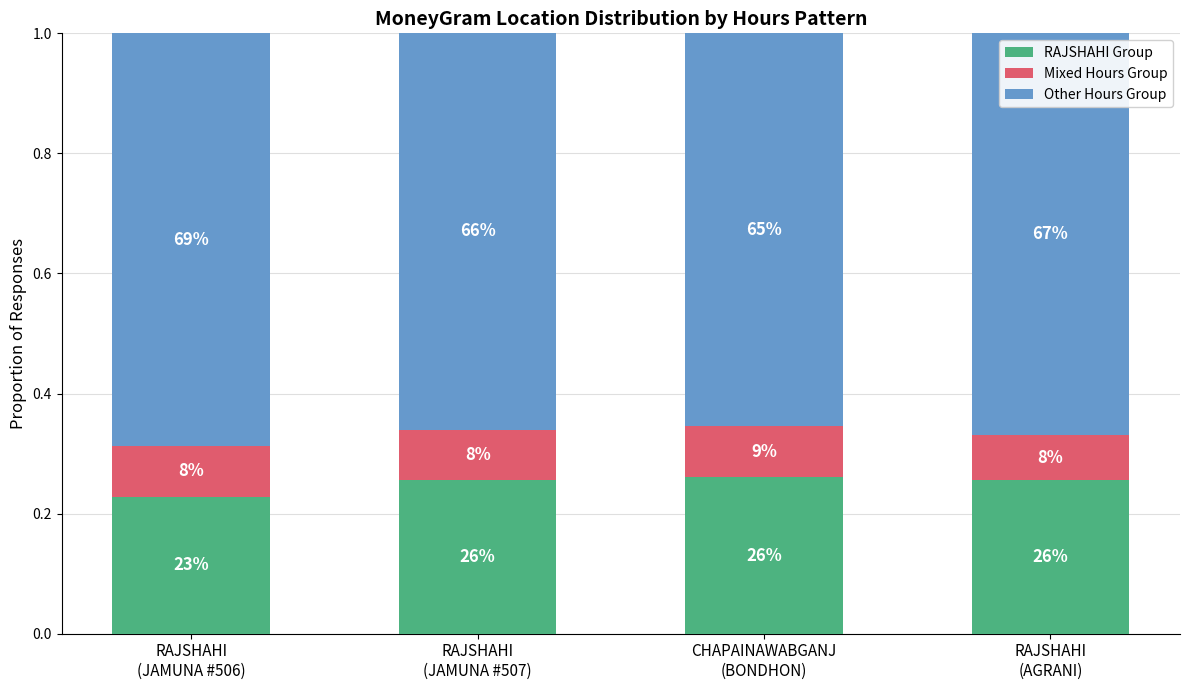

Read the RAJSHAHI Group value at RAJSHAHI
(JAMUNA #507).

0.3